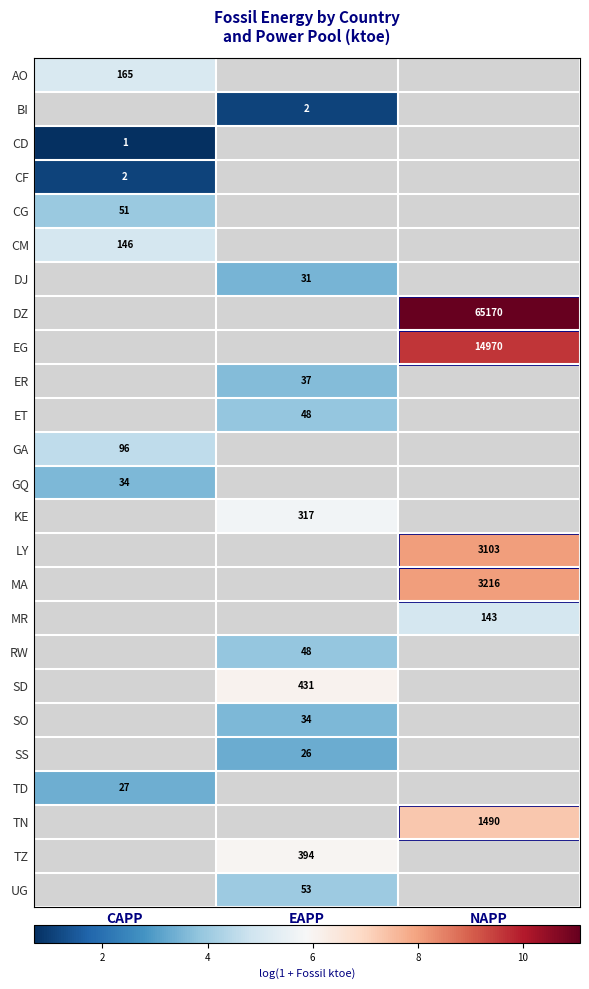

How many data points does each series have?

3